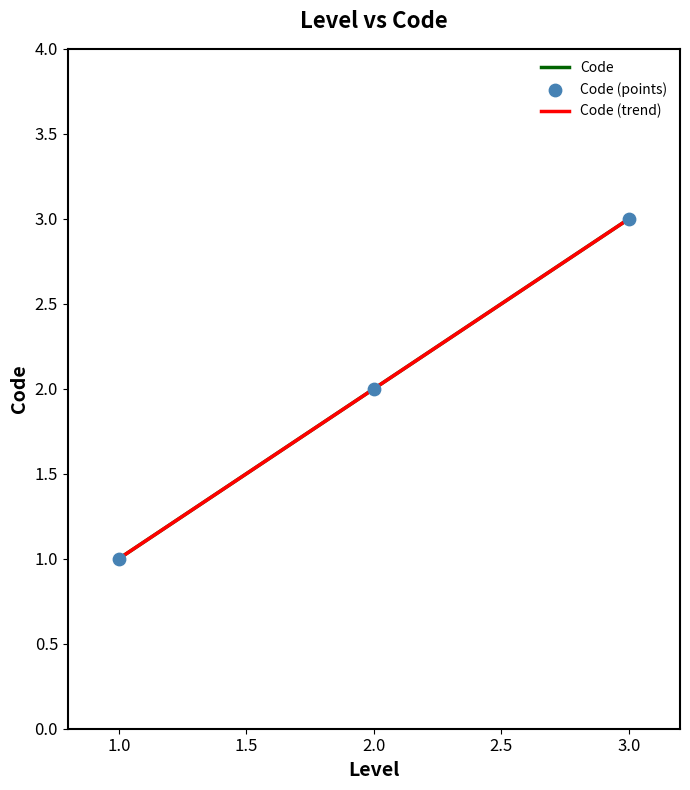

Between 3.0 and 2.0, which is larger?

3.0